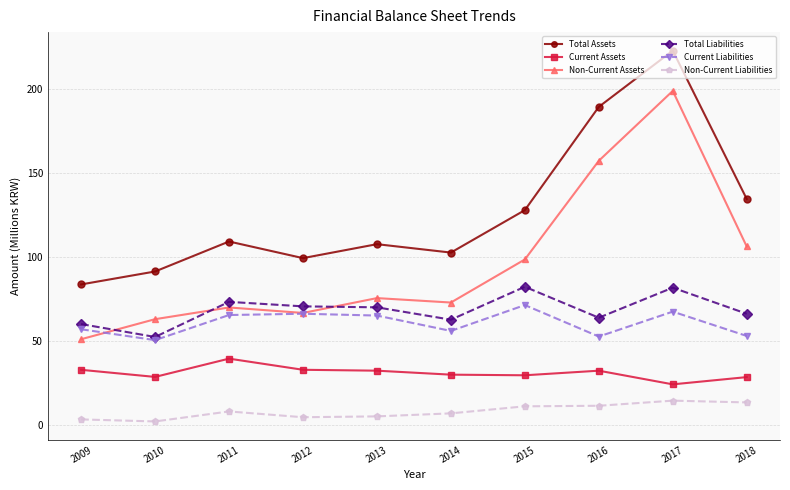

Does the chart have visible grid lines?

Yes